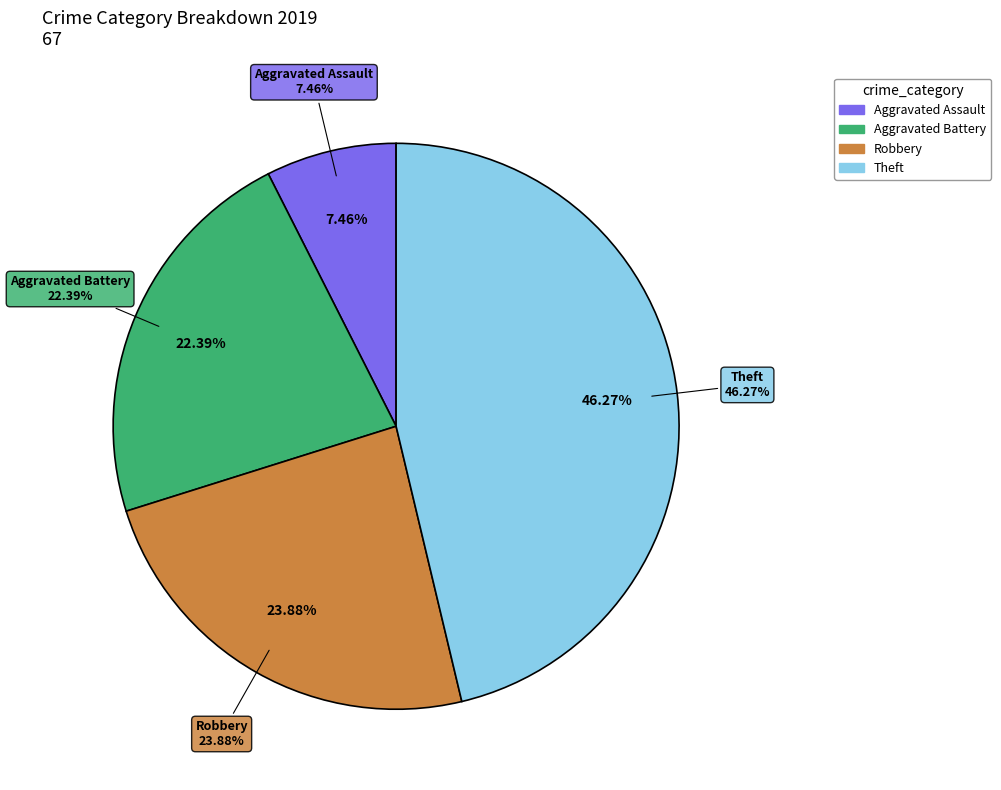

Does Aggravated Battery account for over 50% of the chart?

No